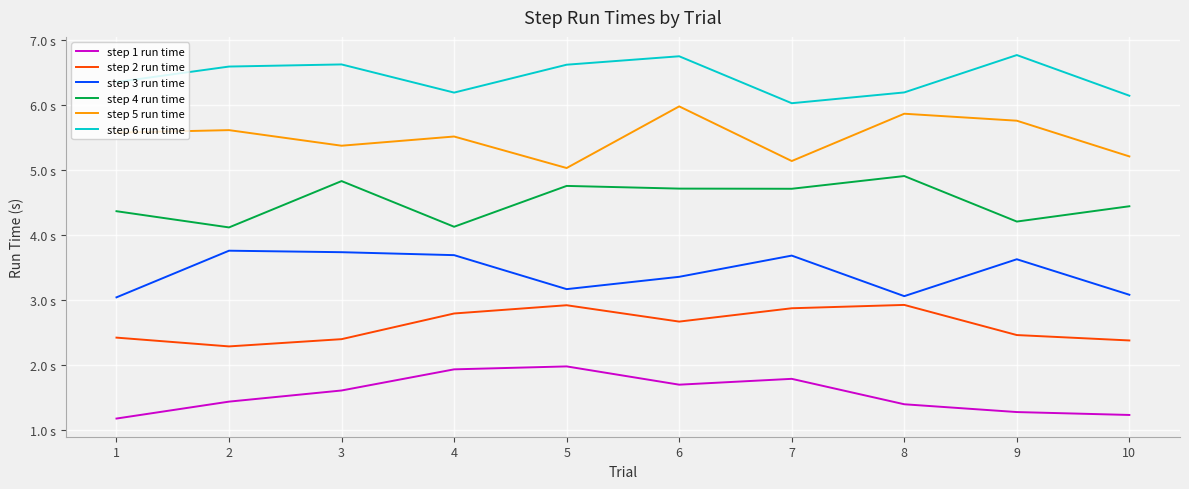

Does the chart display data point markers on the line(s)?

No